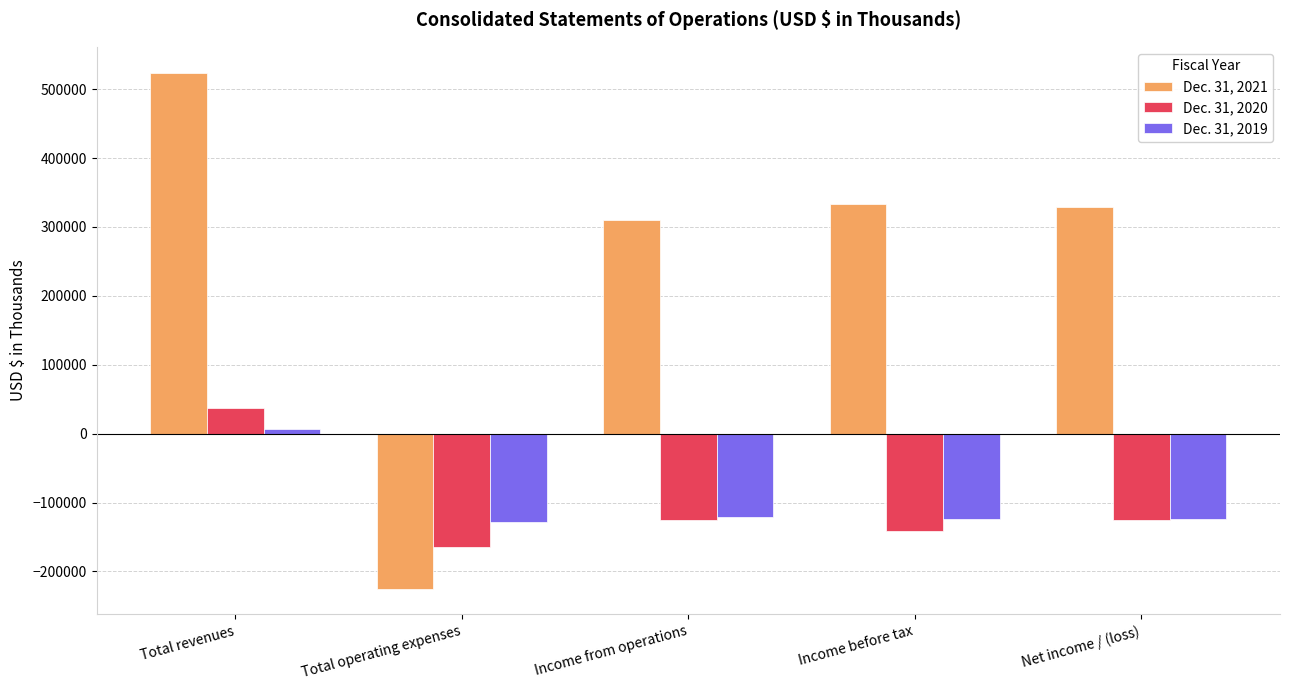

At which category is the sum across all series the highest?

Total revenues